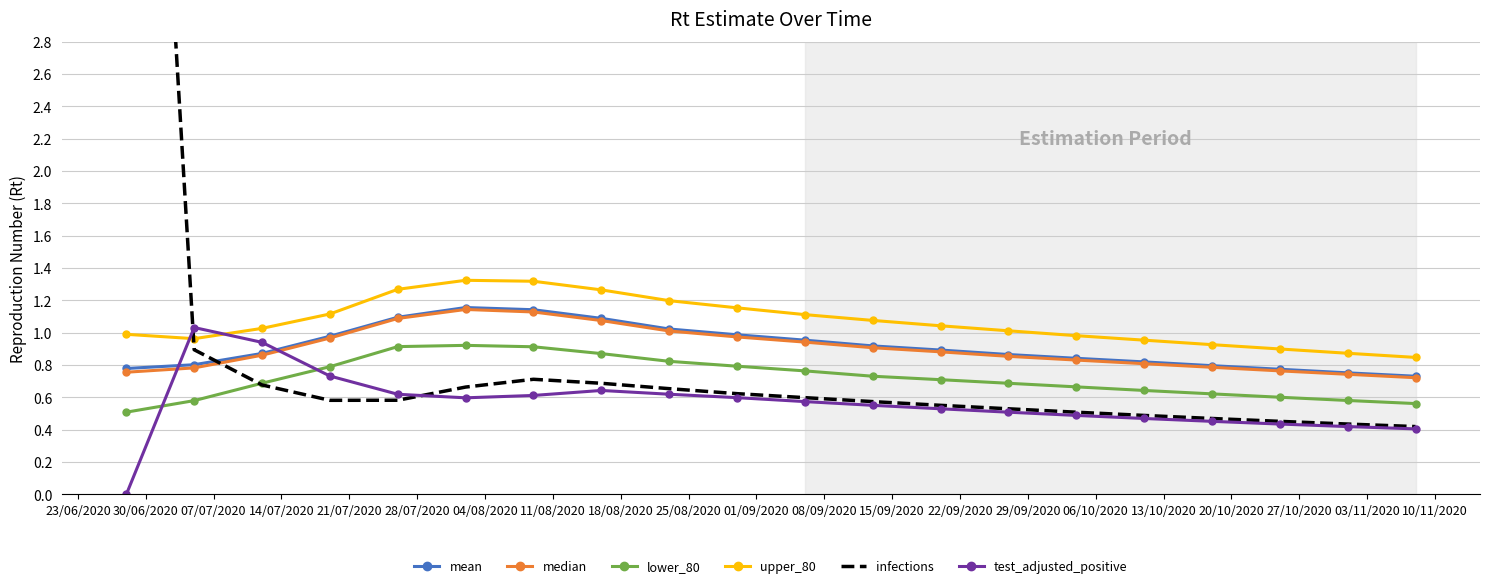

True or false: mean has more than 0 interior local peaks.

True